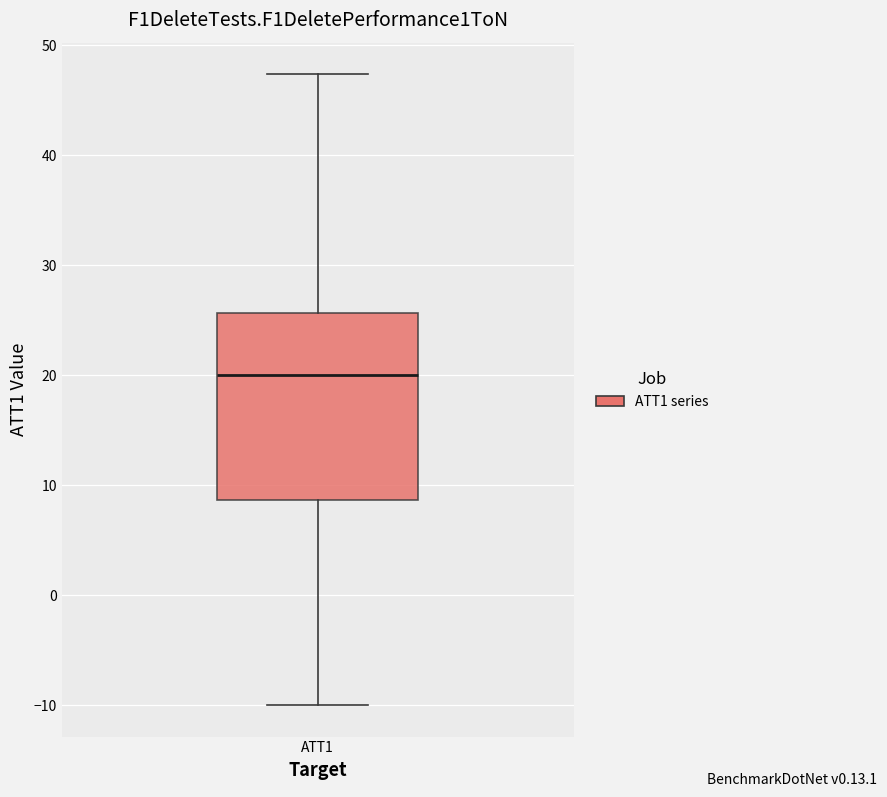

Read this box plot against the y-axis: the position of the median line, the range covered by the box, and the ends of both whiskers. The values are not printed on the chart, so give them approximately, as read against the axis.

median 20, box 9 to 26, whiskers -10 to 47